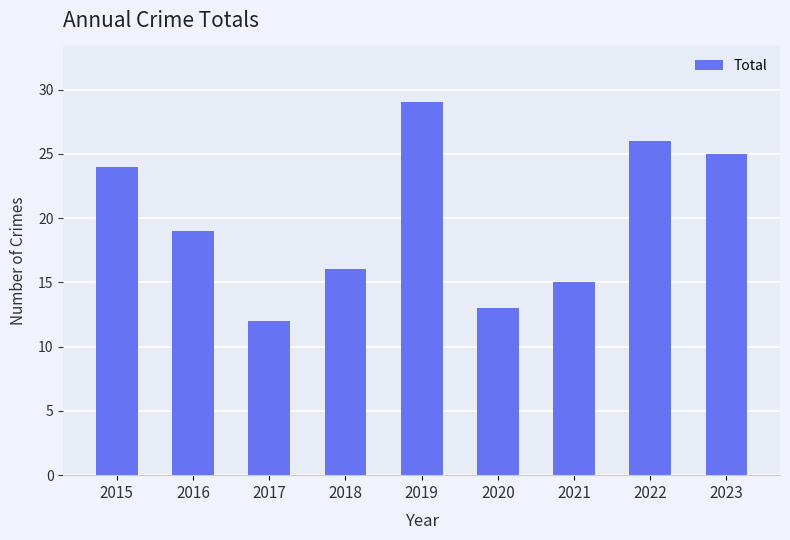

Approximately how many times larger is the value at 2023 compared to 2016?

1.3